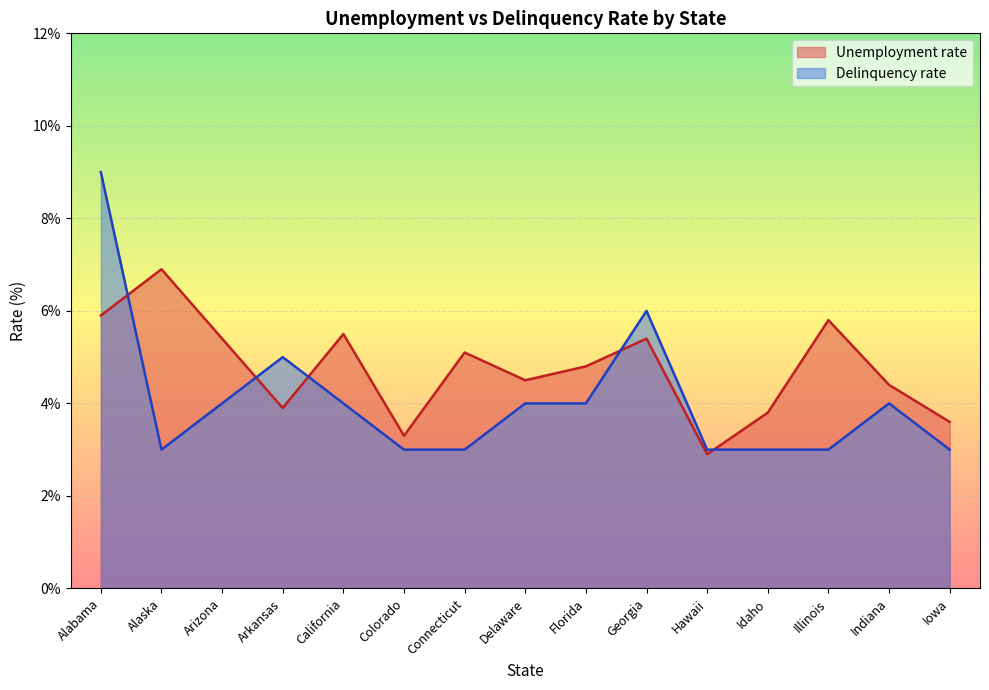

What is the difference between the second highest and second lowest values in the Unemployment rate series?

2.6